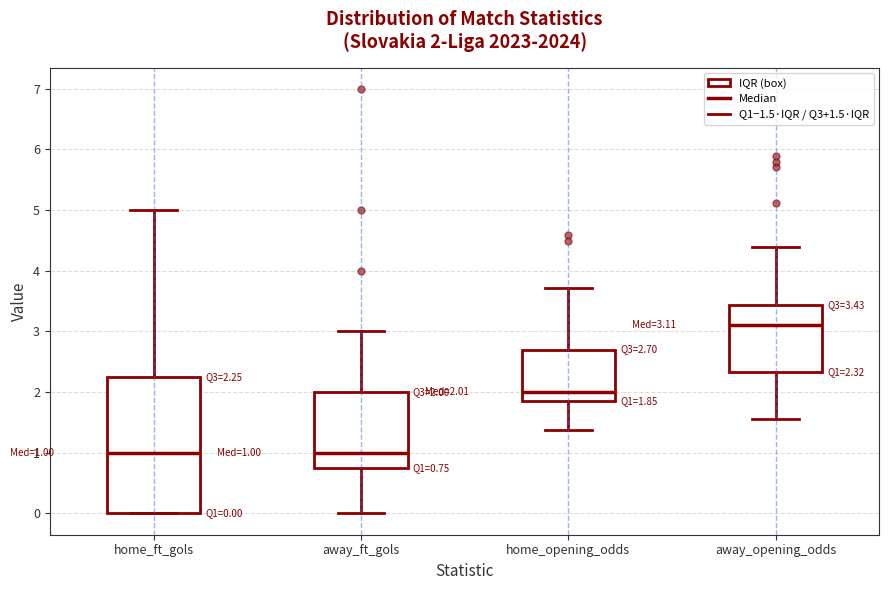

Comparing the boxes themselves (not the whiskers), which one is the tallest?

home_ft_gols